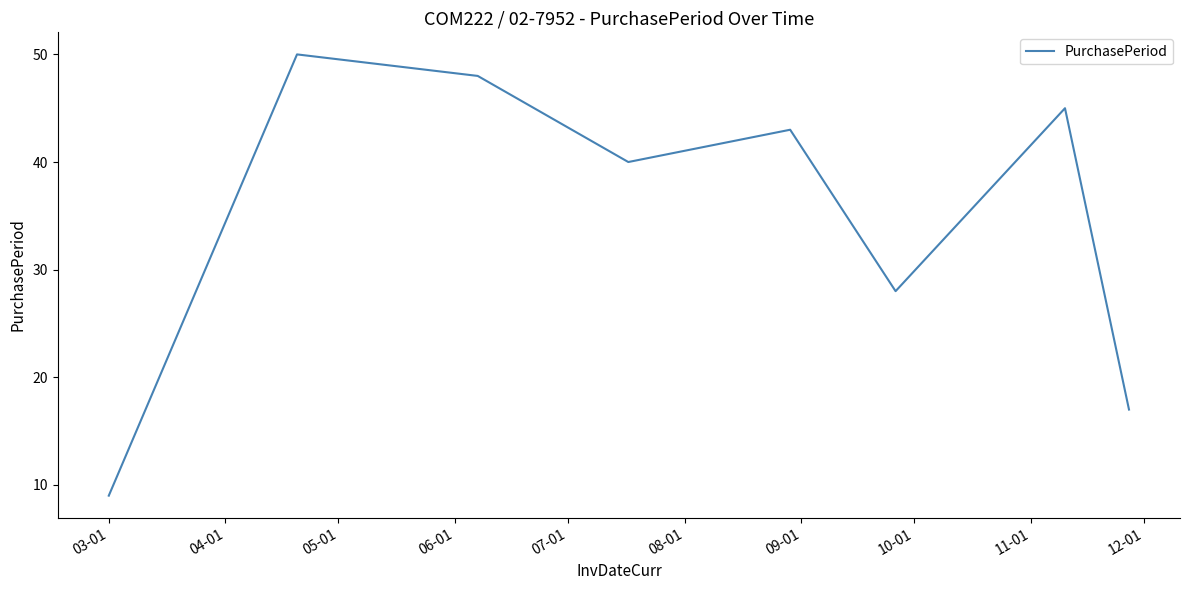

What is the difference between the second highest and second lowest values?

31